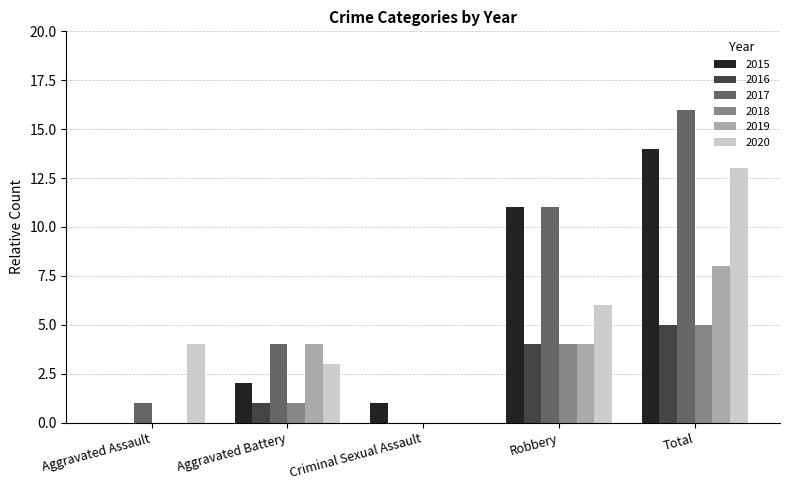

The value of 2020 at Aggravated Battery is 2. True or false?

False